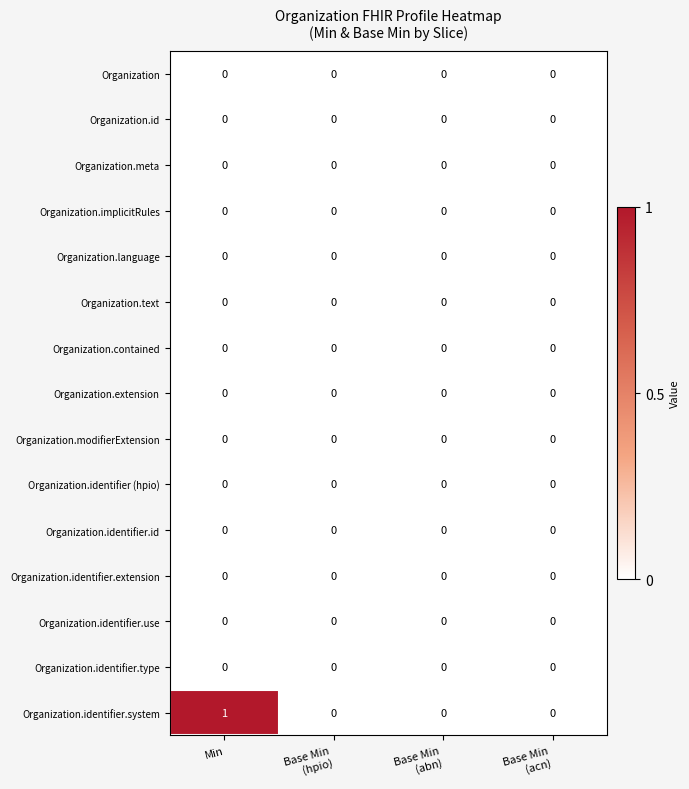

Which series has the widest spread of values?

Organization.identifier.system